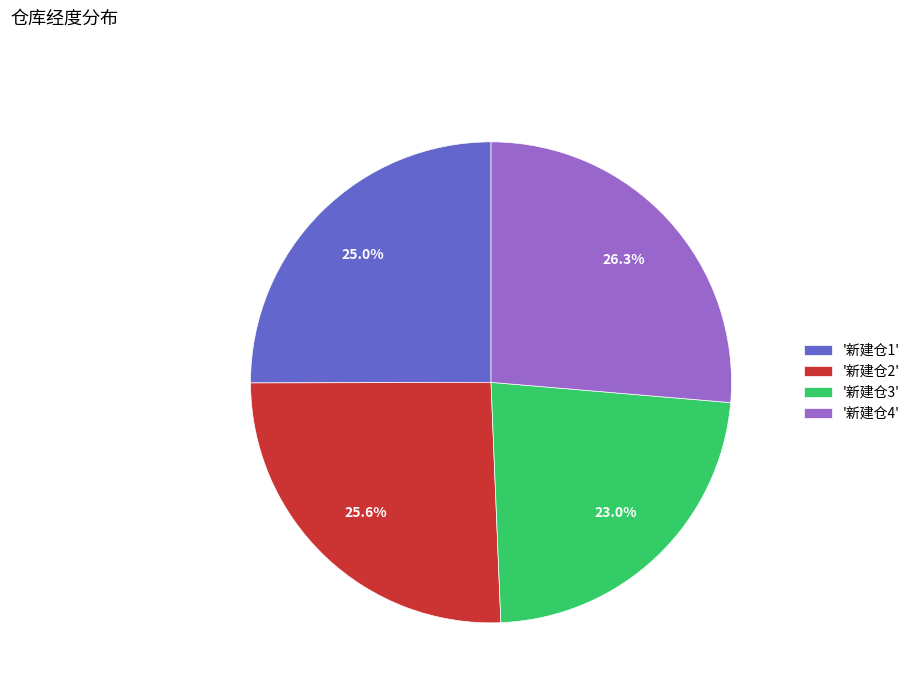

Approximately how many times larger is the value at '新建仓4' compared to '新建仓1'?

1.1